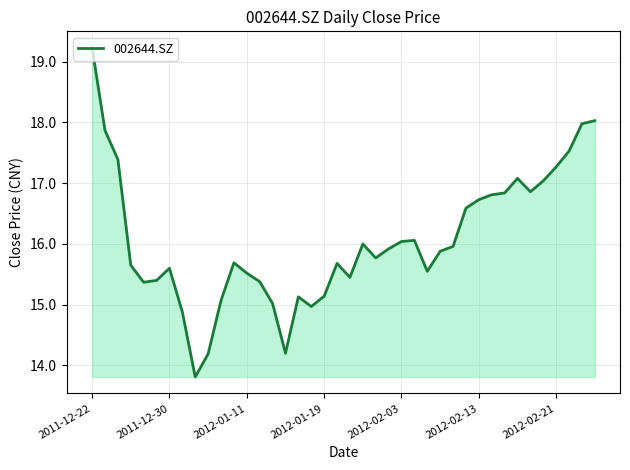

What is the maximum value shown in the chart?

19.2